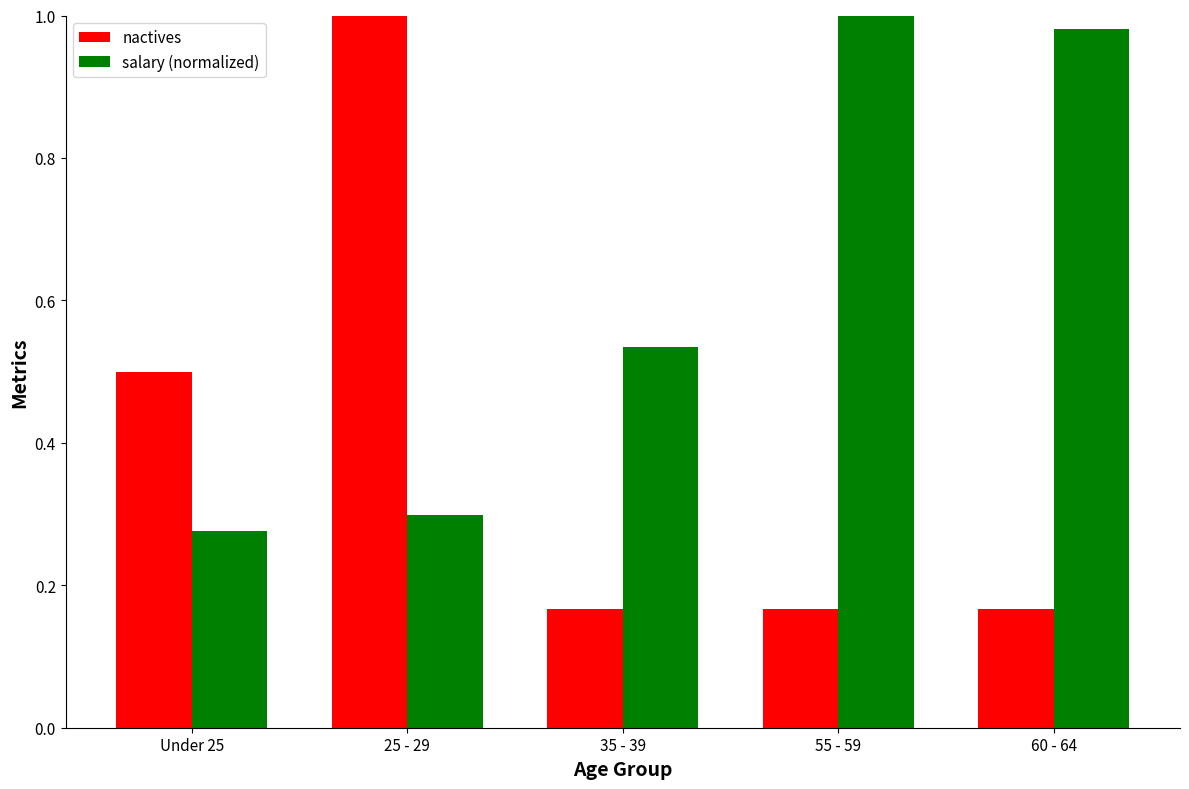

Between 55 - 59 and 60 - 64, which series saw the biggest shift?

salary (normalized)